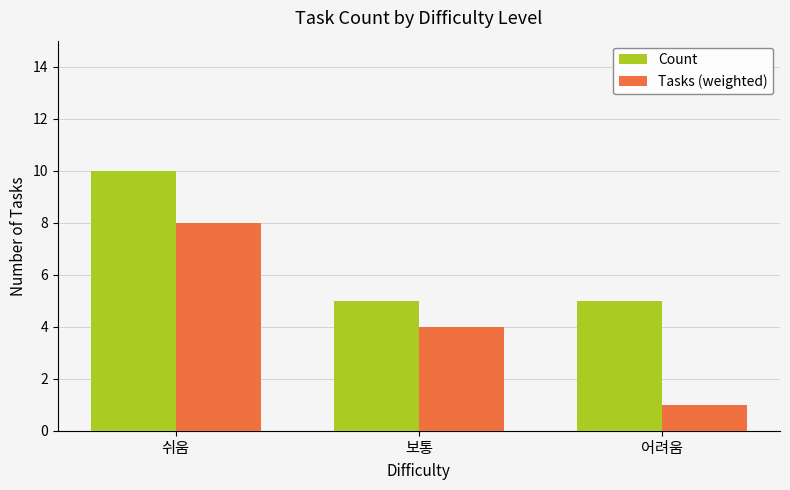

How many bars are there in each group?

2